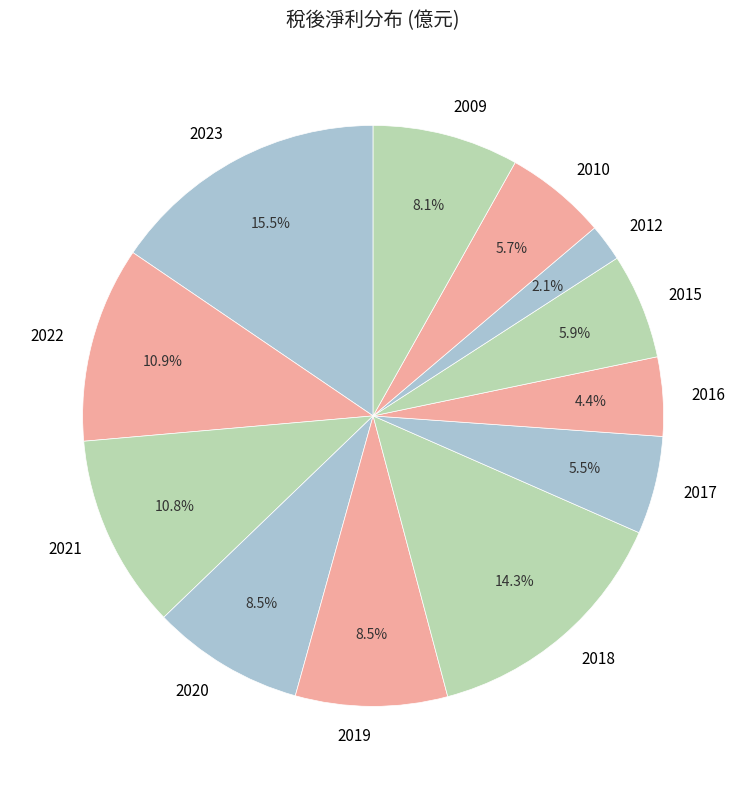

Which category has the biggest portion of the pie?

2023